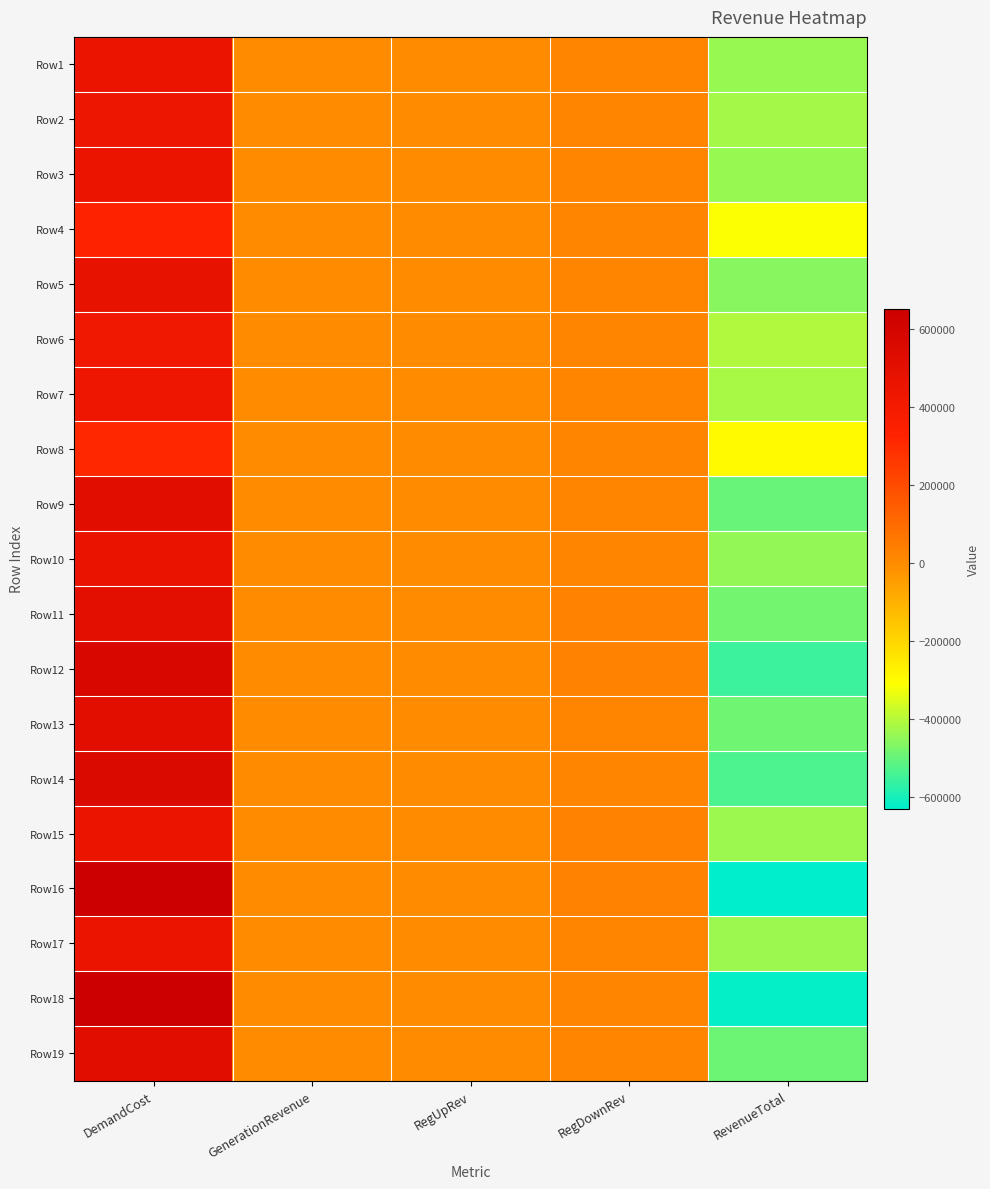

Count the number of data series in this chart.

19